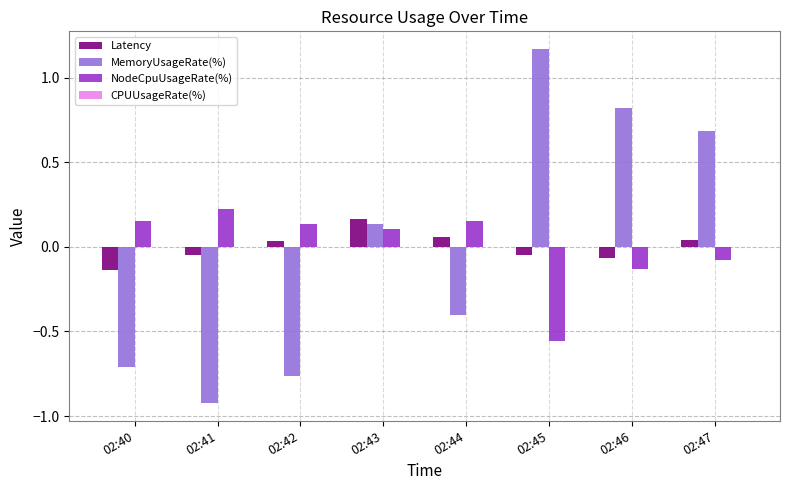

List the labels in order of MemoryUsageRate(%) value, largest first.

02:45, 02:46, 02:47, 02:43, 02:44, 02:40, 02:42, 02:41